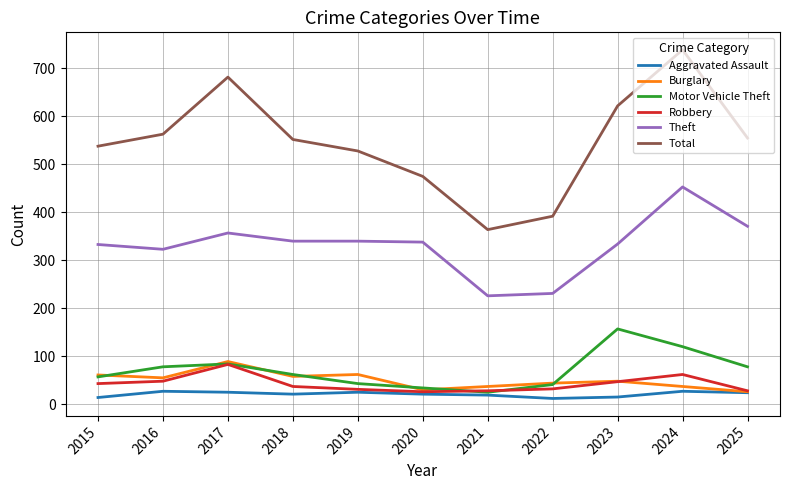

True or false: Total and Robbery cross at least once.

False